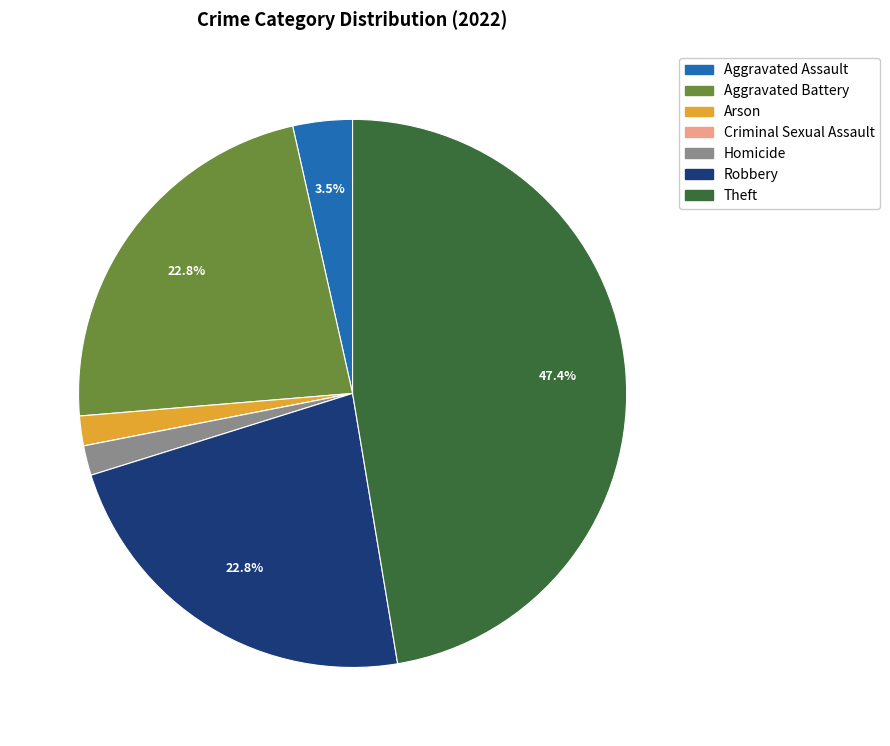

Which category has the biggest portion of the pie?

Theft